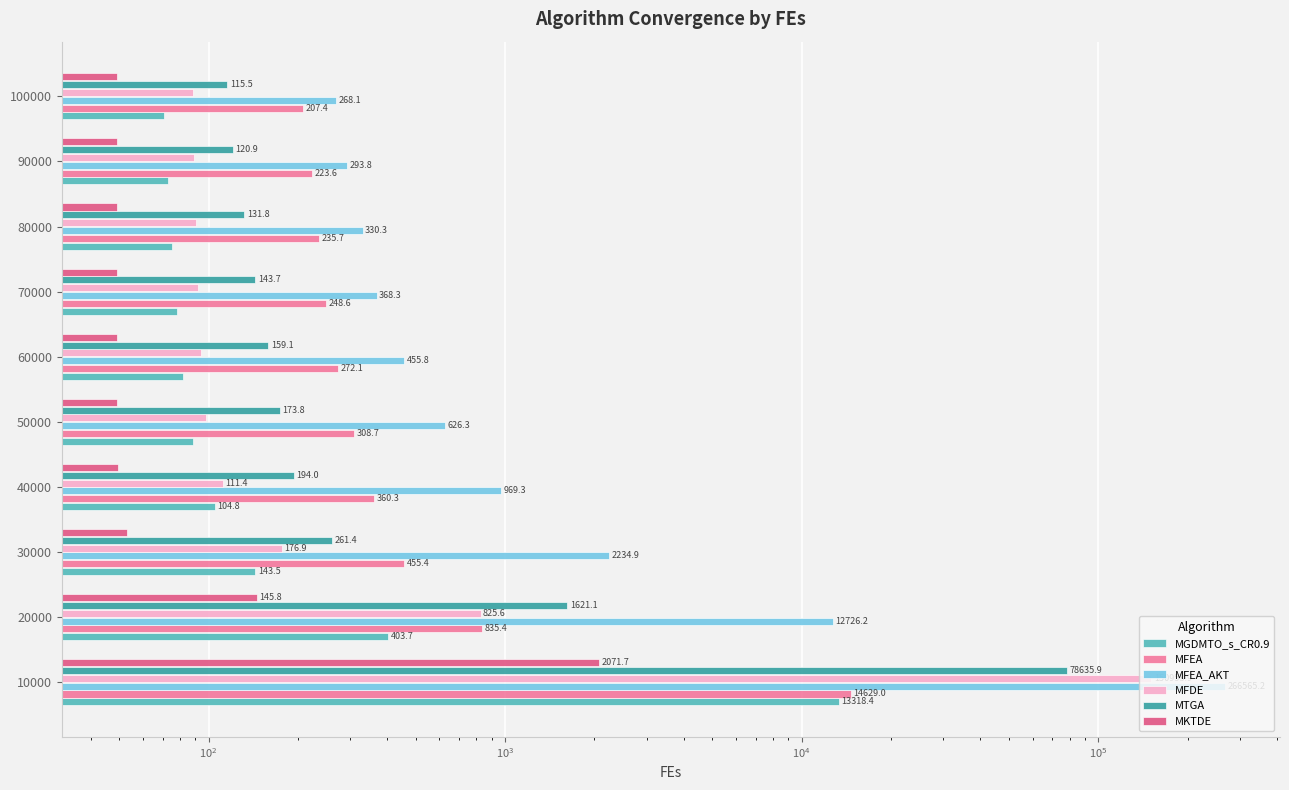

What is the difference between the second highest and minimum values in the MGDMTO_s_CR0.9 series?

333.2